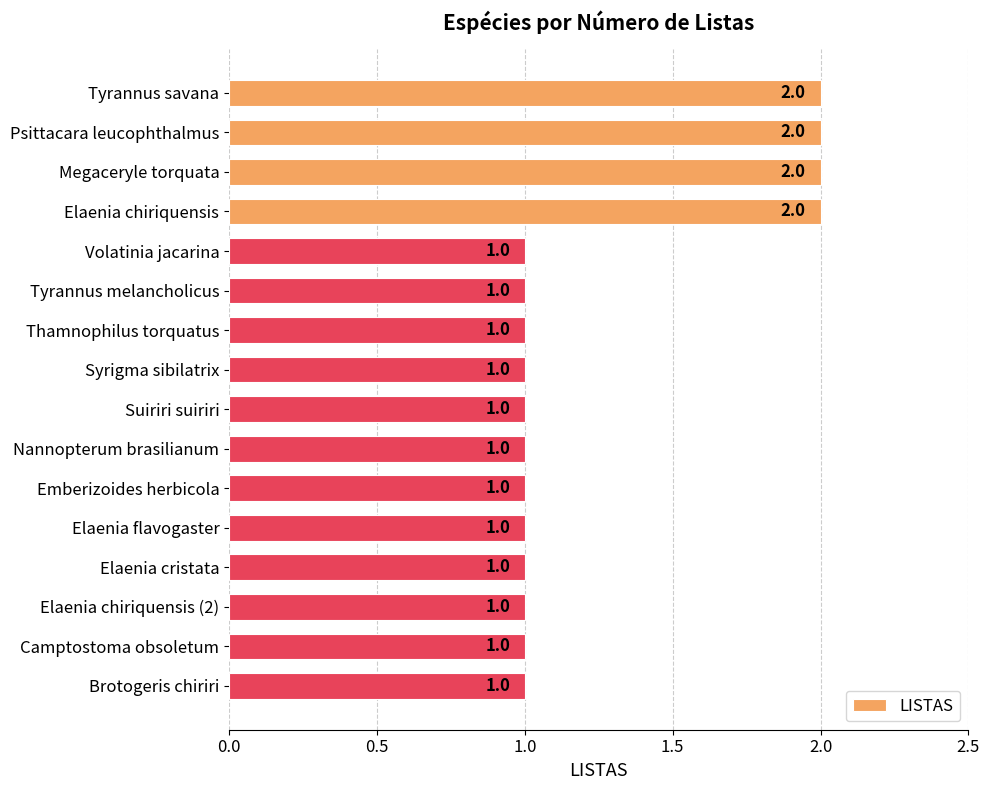

What is the sum of all values?

20